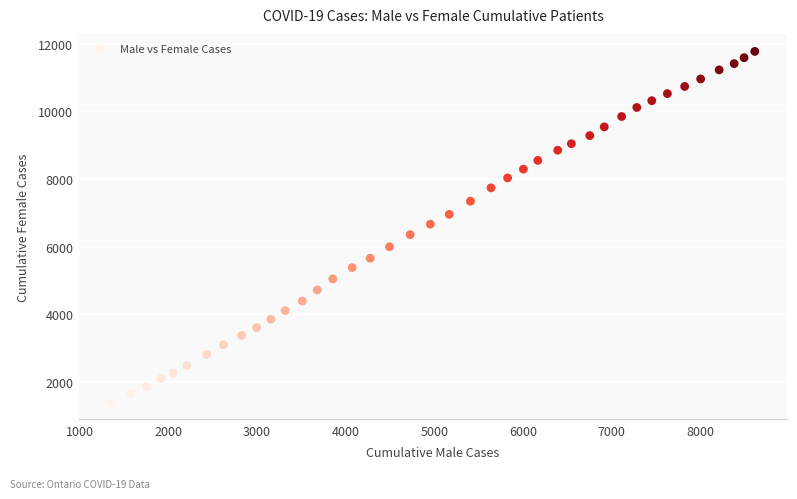

What is the range of X values (max minus min)?

7260